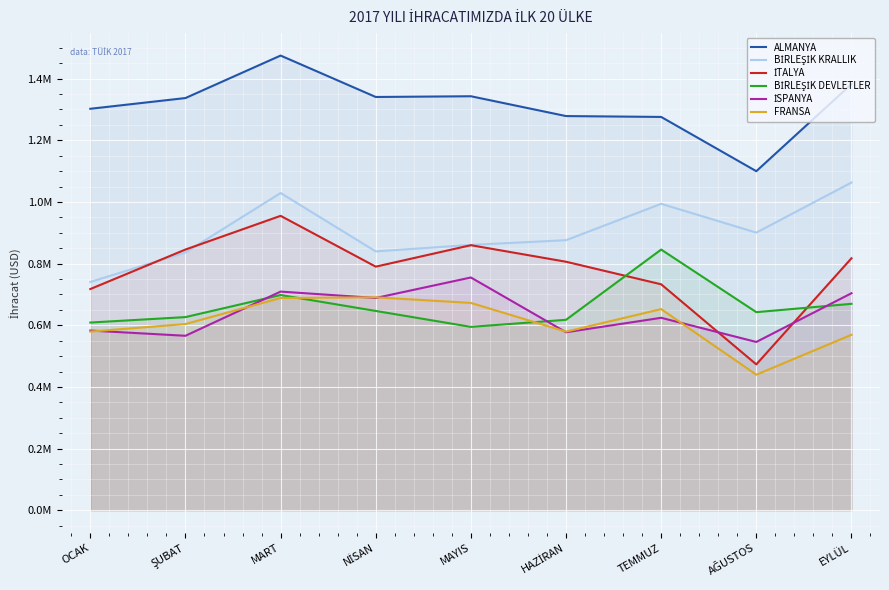

At which label does İTALYA first exceed 806066?

ŞUBAT